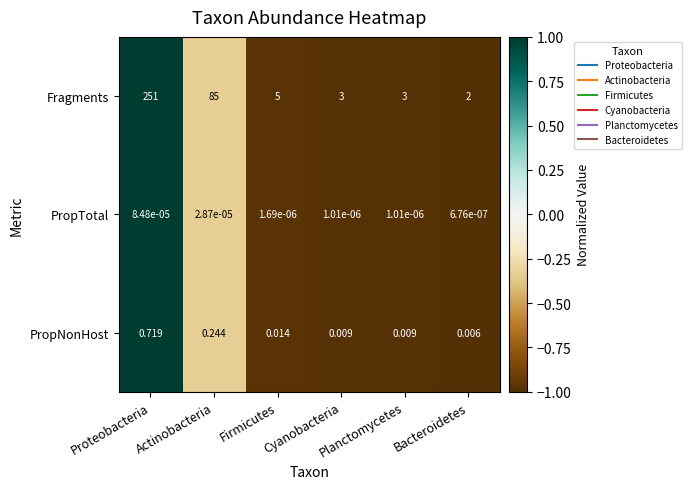

Which category has the highest value in the PropTotal series?

Proteobacteria